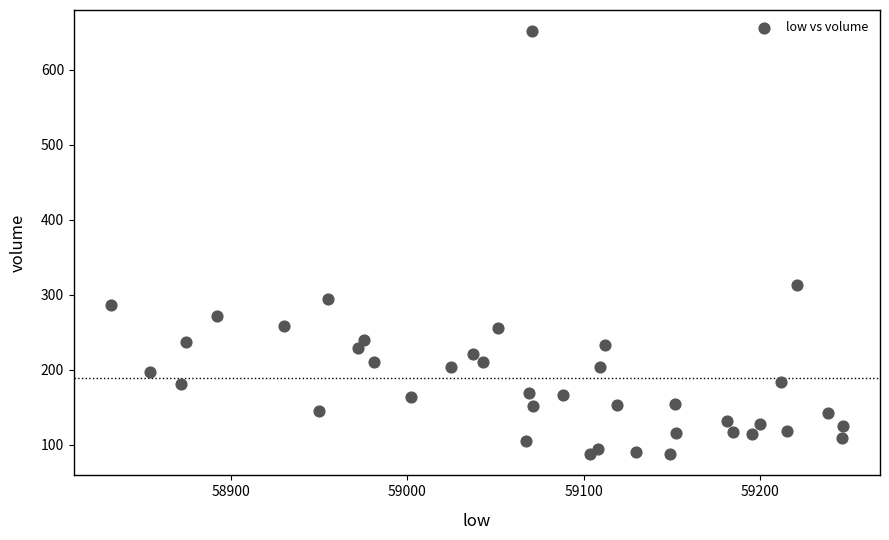

What Y value in the scatter plot is closest to 369?

312.6